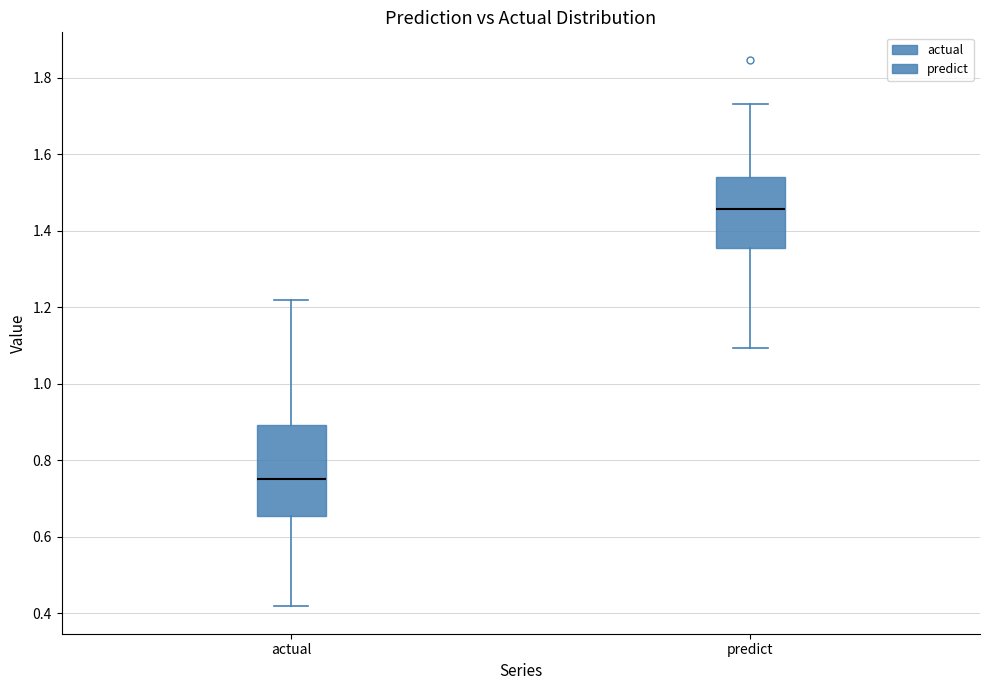

Which box is the tallest, from its lower edge to its upper edge?

actual